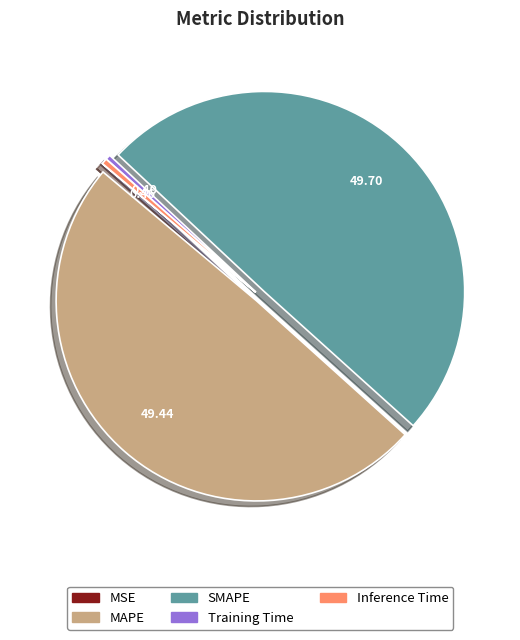

Does Training Time account for over 50% of the chart?

No